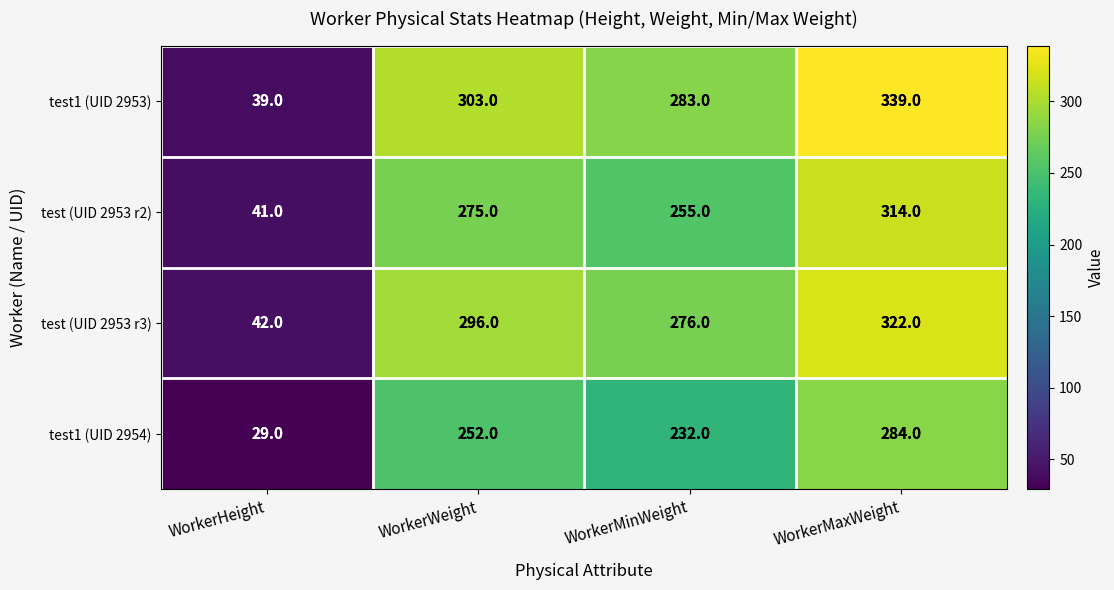

How many distinct data groups are displayed?

4